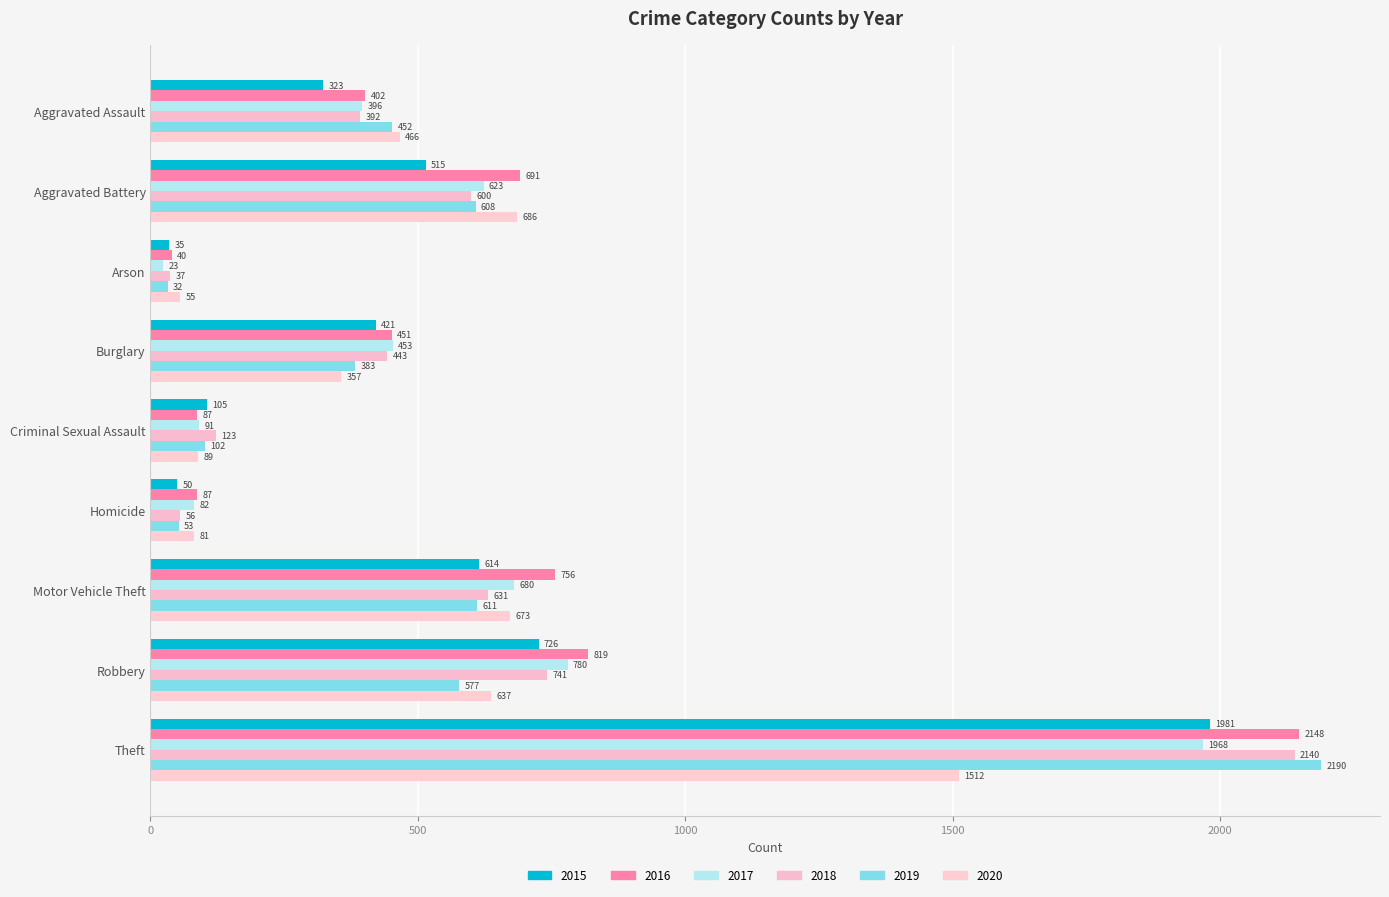

Between Aggravated Assault and Homicide, which series saw the biggest shift?

2019